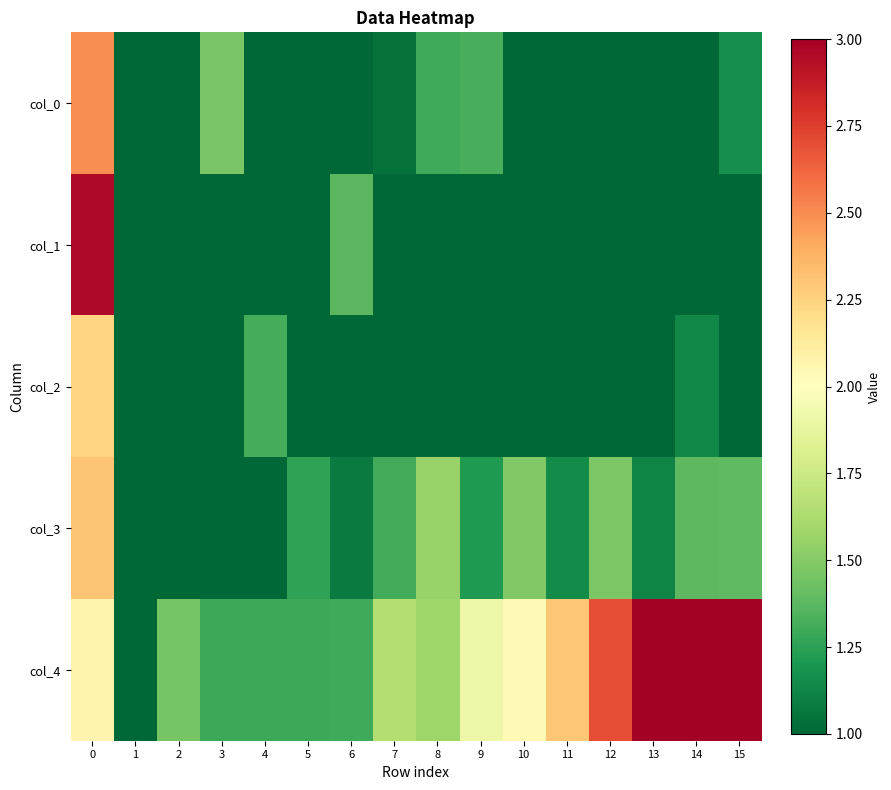

How many series are shown in this chart?

5